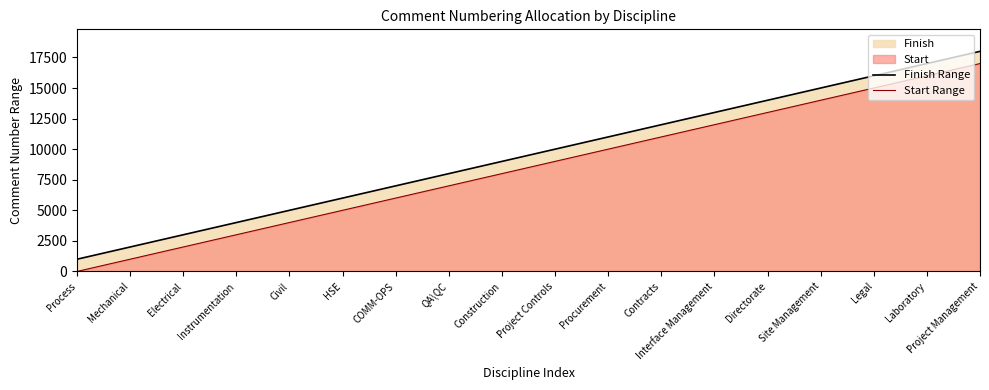

True or false: Start Range has more than 0 interior local peaks.

False